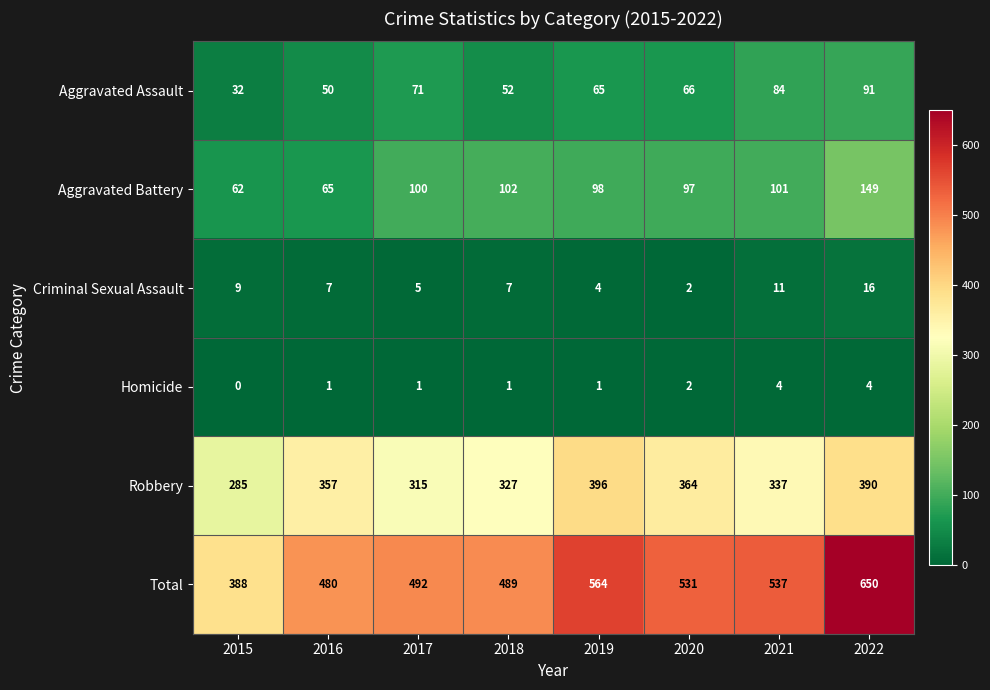

The value of Total at 2016 is 257. True or false?

False